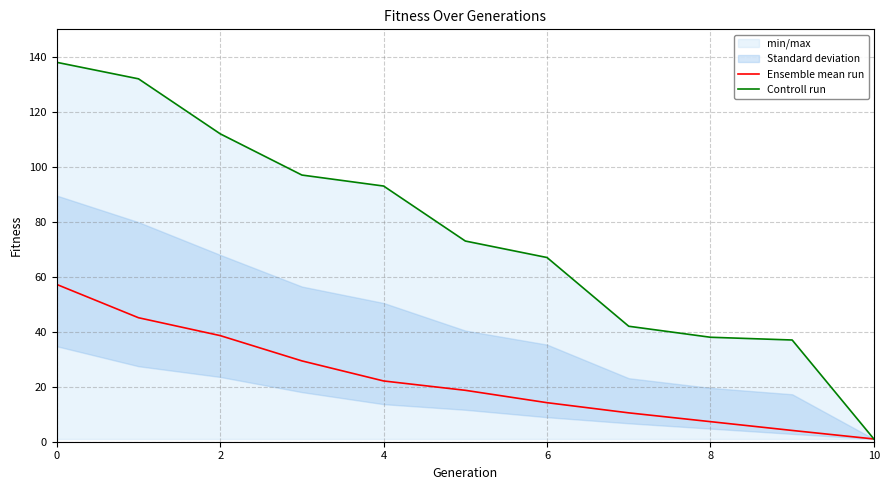

What is the label of the 7th point from the left?

6